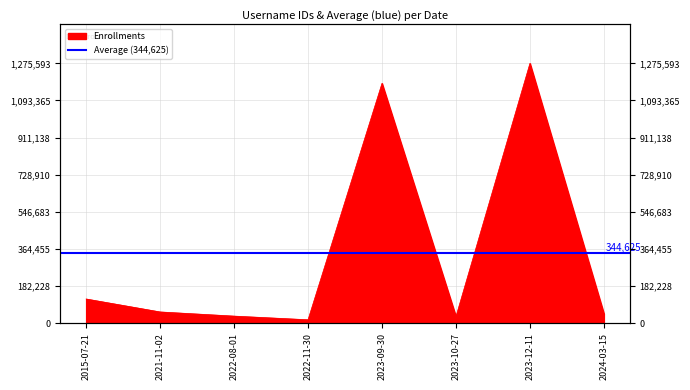

Where is the first local maximum?

2023-09-30